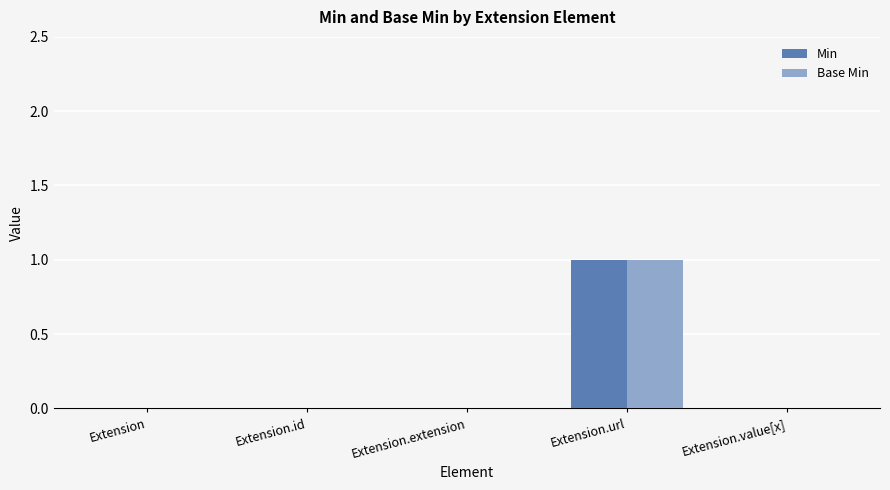

At which category is the sum across all series the highest?

Extension.url